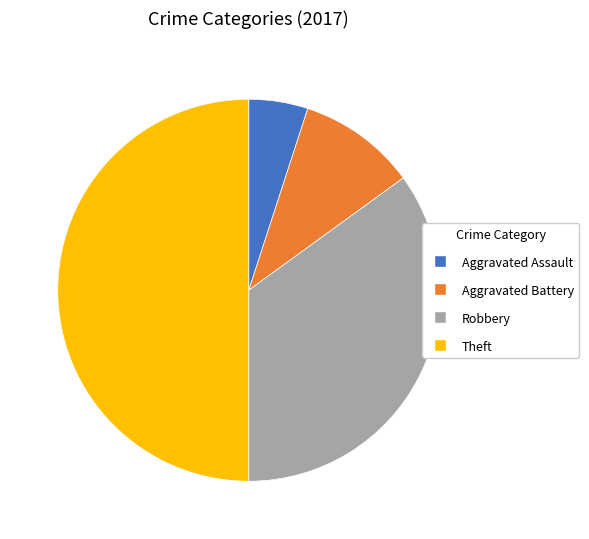

Combined, do Theft and Robbery account for over 50%?

Yes